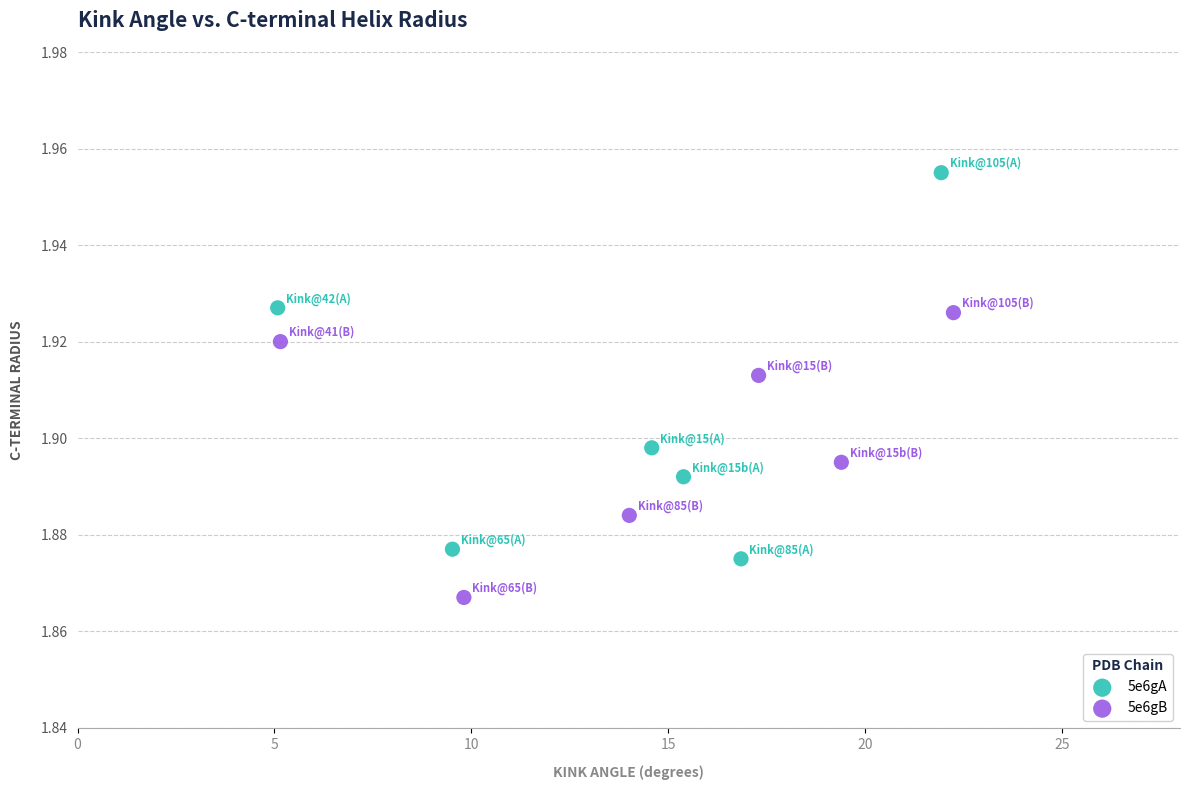

Which series has the widest spread of Y values?

5e6gA